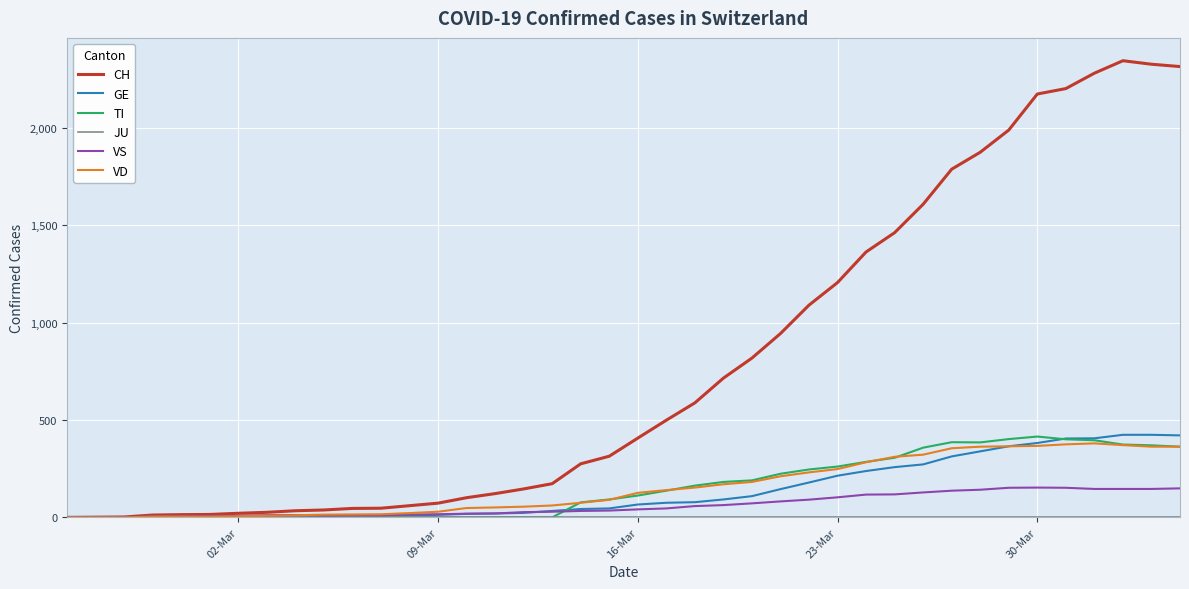

What is the greatest value displayed?

2345